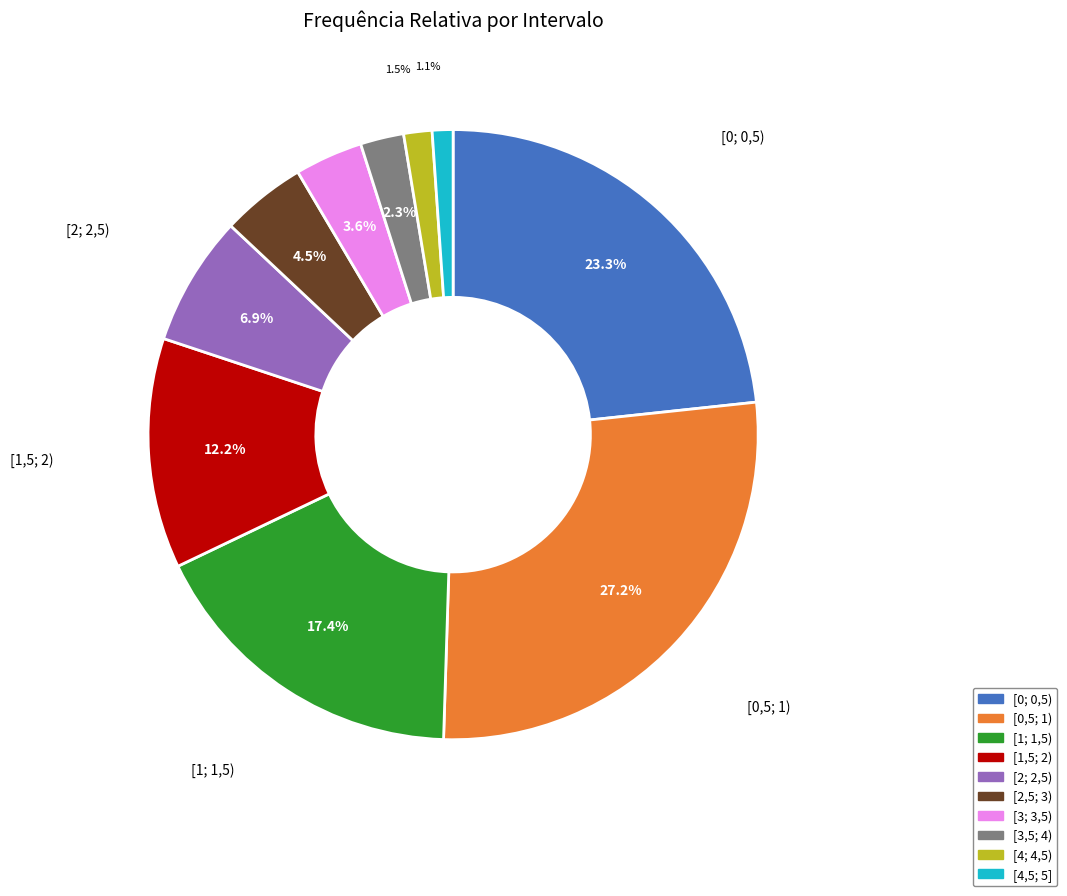

To the nearest percent, what portion does [0; 0,5) represent?

23%